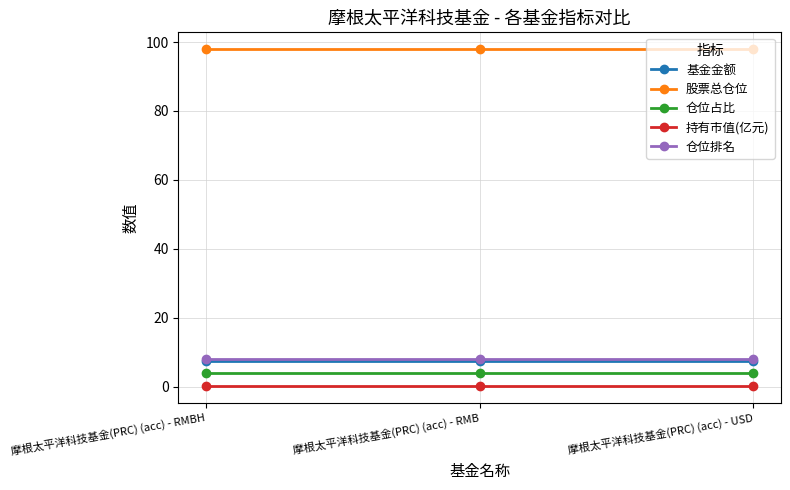

Reading left to right, transcribe all the data shown in this chart.

基金金额: 摩根太平洋科技基金(PRC) (acc) - RMBH=7.6	摩根太平洋科技基金(PRC) (acc) - RMB=7.6	摩根太平洋科技基金(PRC) (acc) - USD=7.6
股票总仓位: 摩根太平洋科技基金(PRC) (acc) - RMBH=97.9	摩根太平洋科技基金(PRC) (acc) - RMB=97.9	摩根太平洋科技基金(PRC) (acc) - USD=97.9
仓位占比: 摩根太平洋科技基金(PRC) (acc) - RMBH=4.1	摩根太平洋科技基金(PRC) (acc) - RMB=4.1	摩根太平洋科技基金(PRC) (acc) - USD=4.1
持有市值(亿元): 摩根太平洋科技基金(PRC) (acc) - RMBH=0.3	摩根太平洋科技基金(PRC) (acc) - RMB=0.3	摩根太平洋科技基金(PRC) (acc) - USD=0.3
仓位排名: 摩根太平洋科技基金(PRC) (acc) - RMBH=8.0	摩根太平洋科技基金(PRC) (acc) - RMB=8.0	摩根太平洋科技基金(PRC) (acc) - USD=8.0